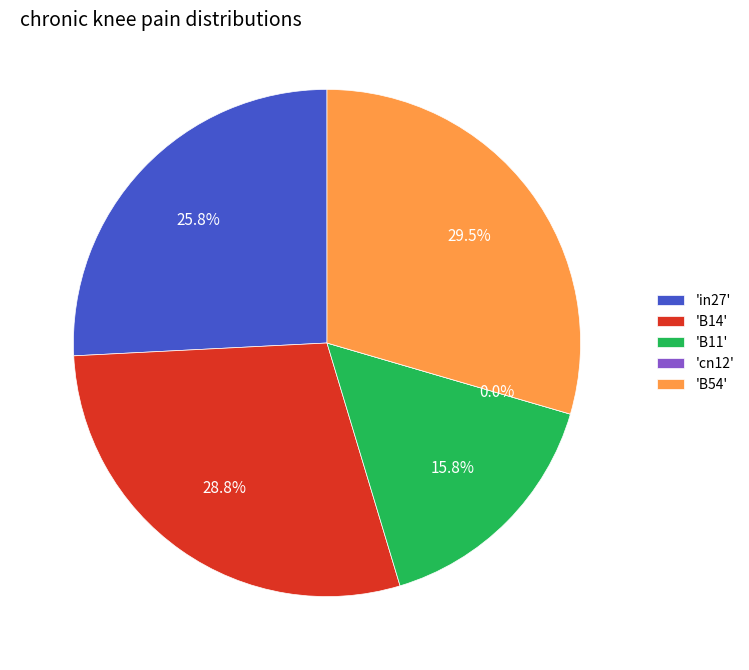

How many slices are in this pie chart?

5